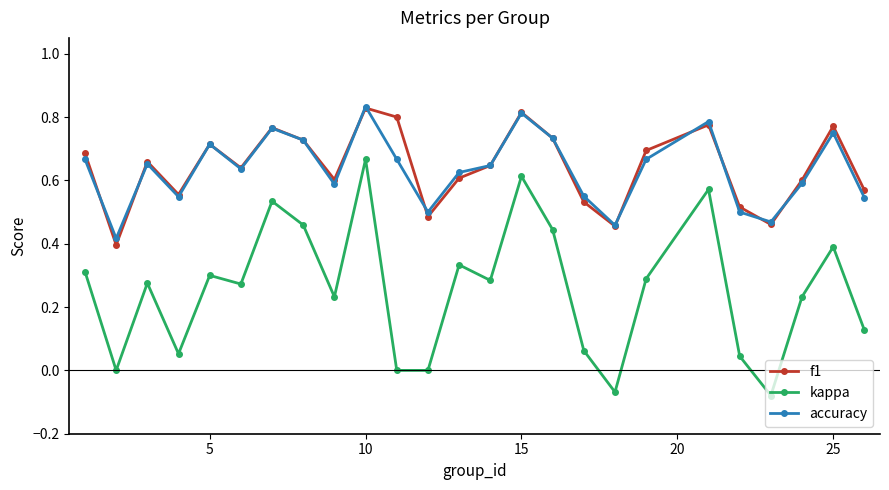

Which series has the largest range (max minus min)?

kappa